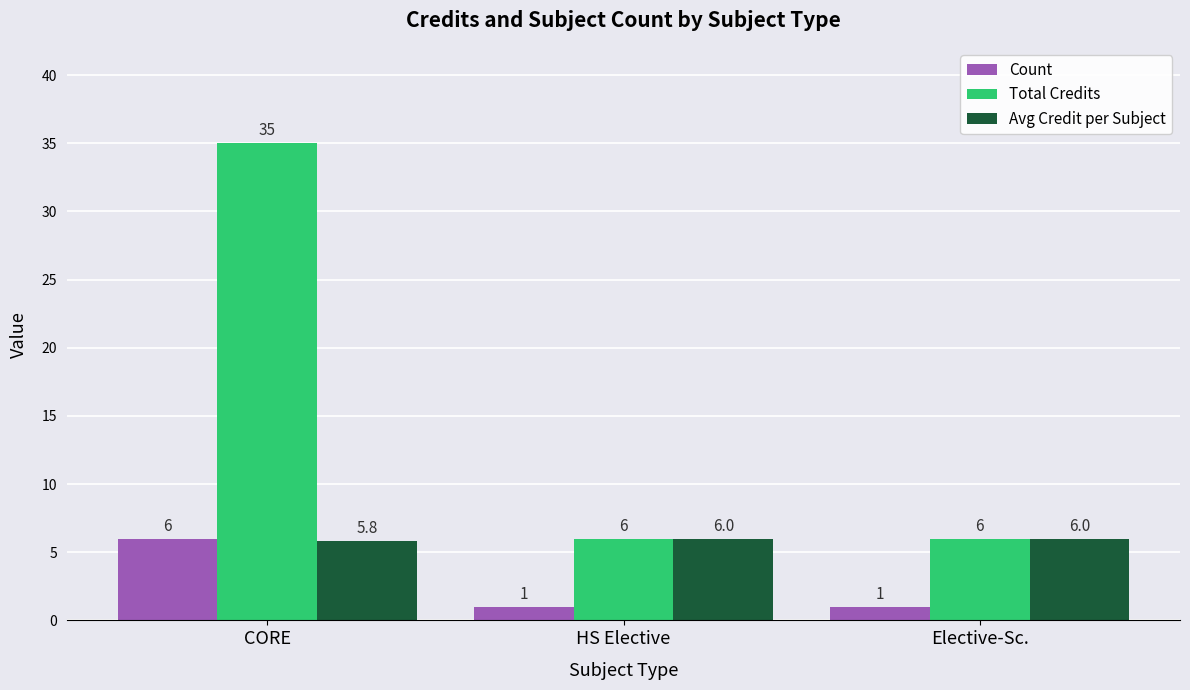

Which series has the largest range (max minus min)?

Total Credits